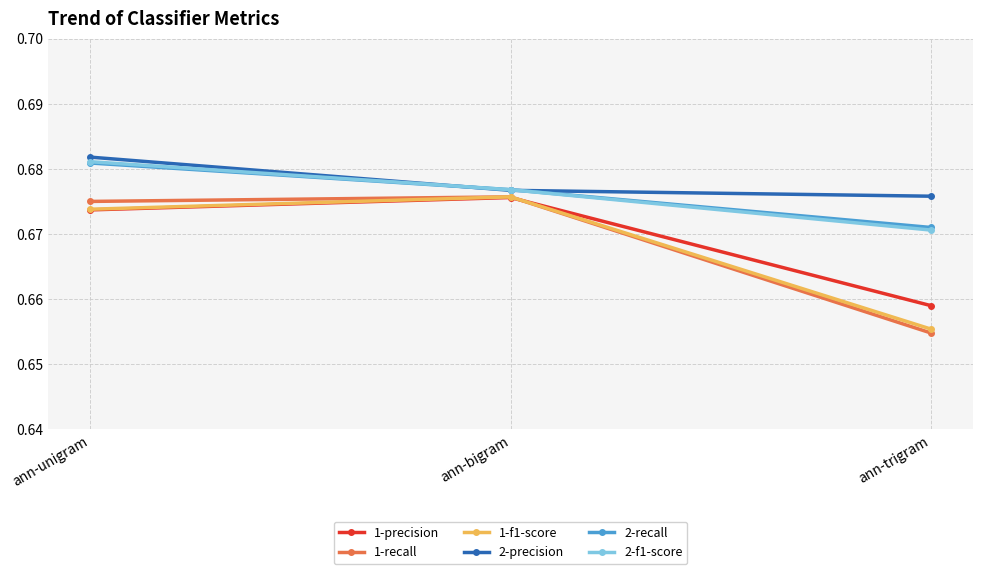

At how many categories does at least one series exceed 0?

3